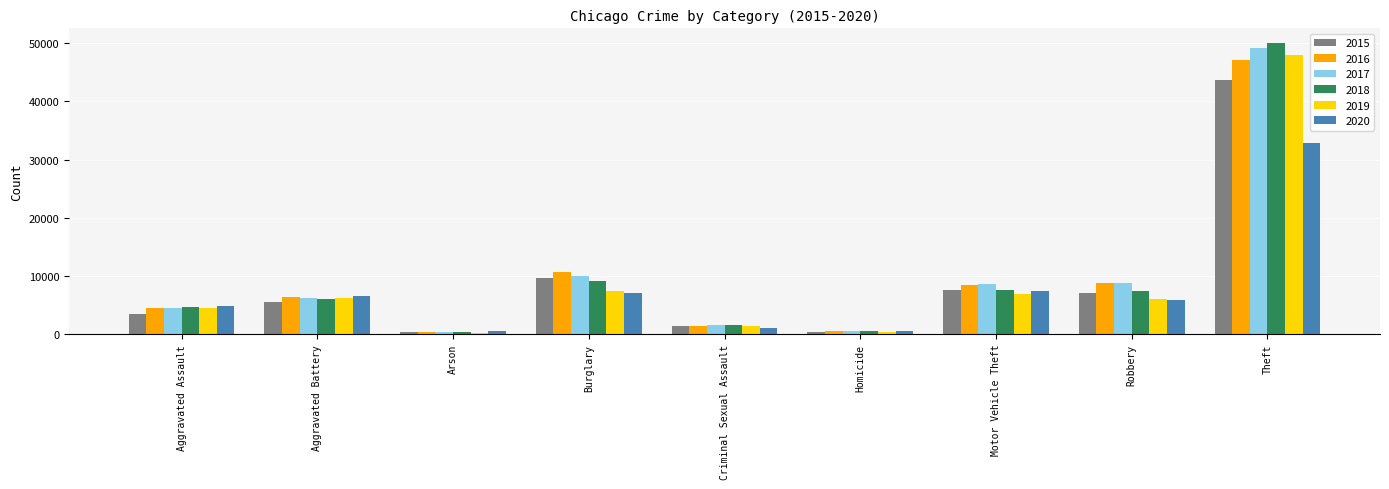

At which label does 2019 reach its peak?

Theft